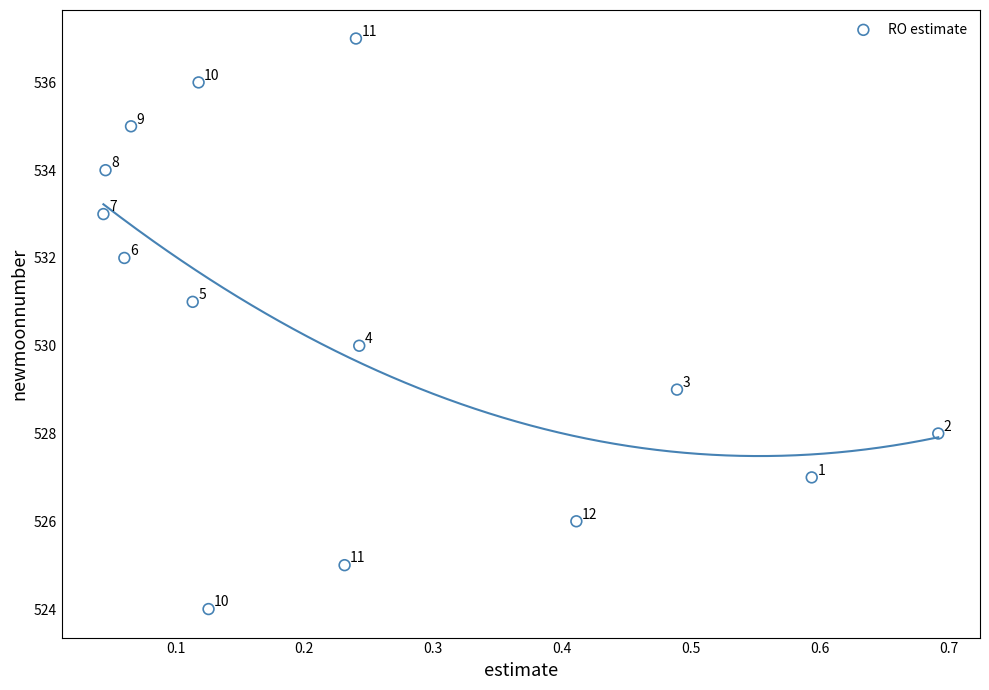

What Y value in the scatter plot is closest to 530?

530